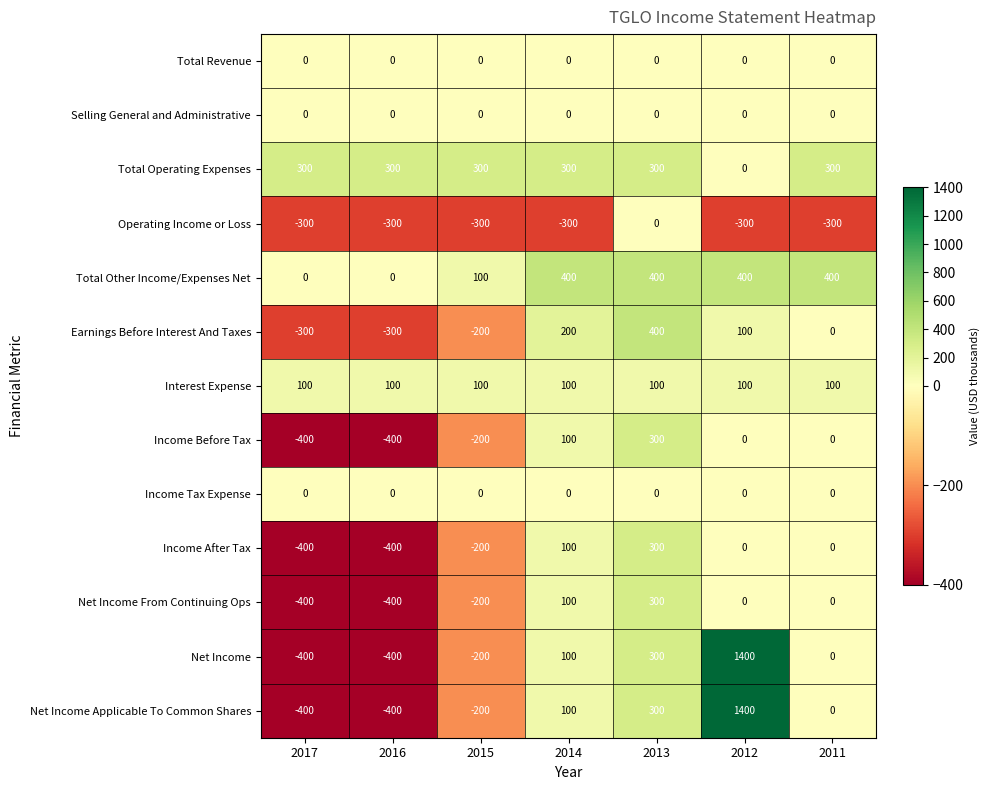

What is the minimum value shown in the chart?

-400